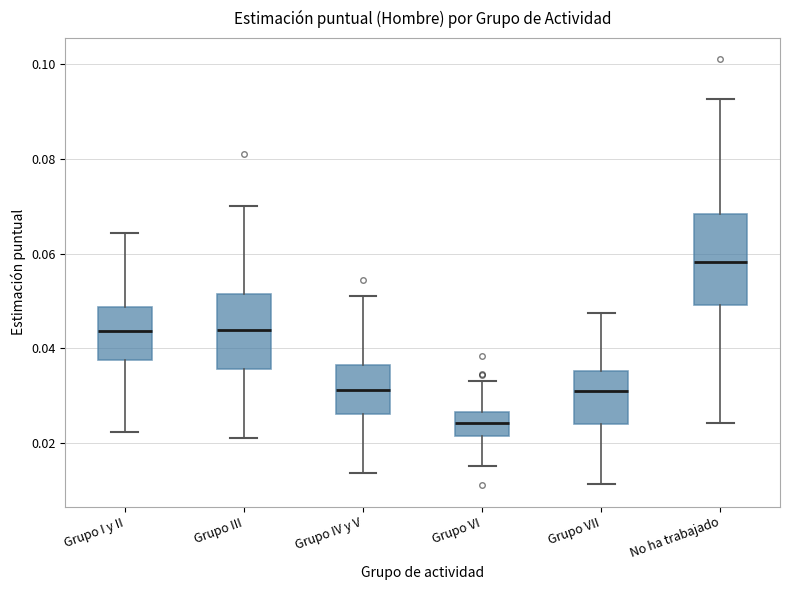

Comparing the boxes themselves (not the whiskers), which one is the tallest?

No ha trabajado